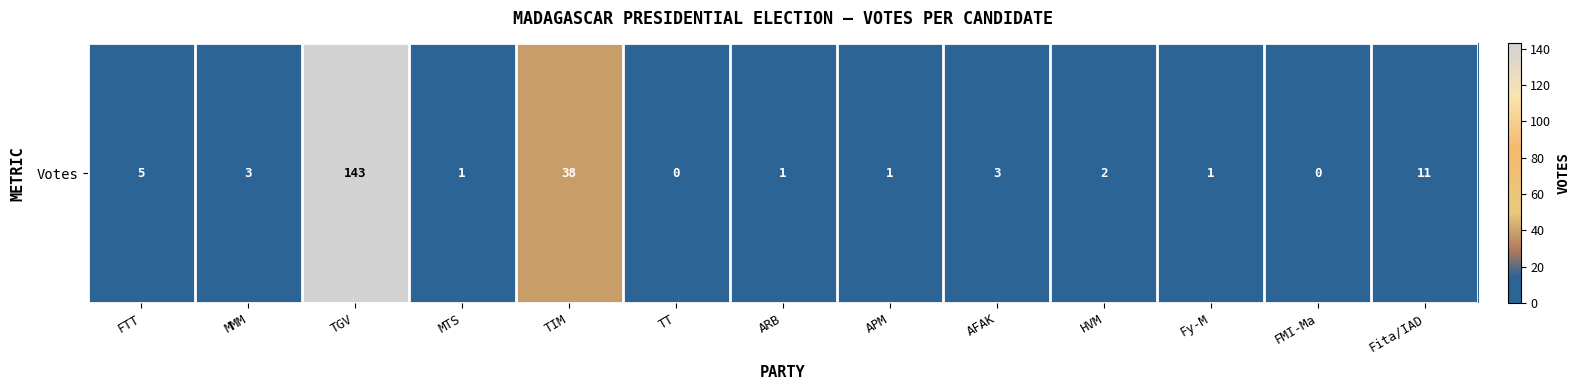

Is it true that the value at FTT is 5?

True